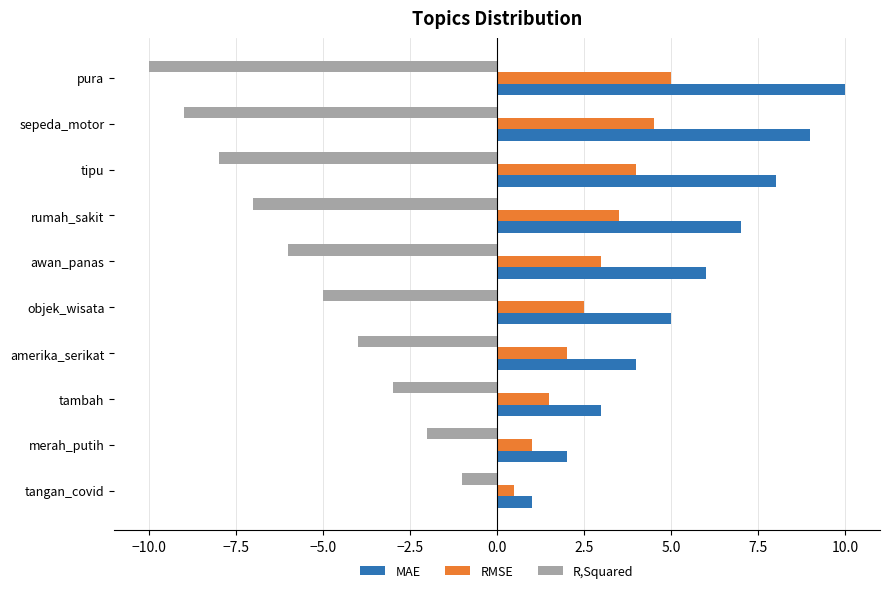

Which label corresponds to the smallest value in the chart?

pura